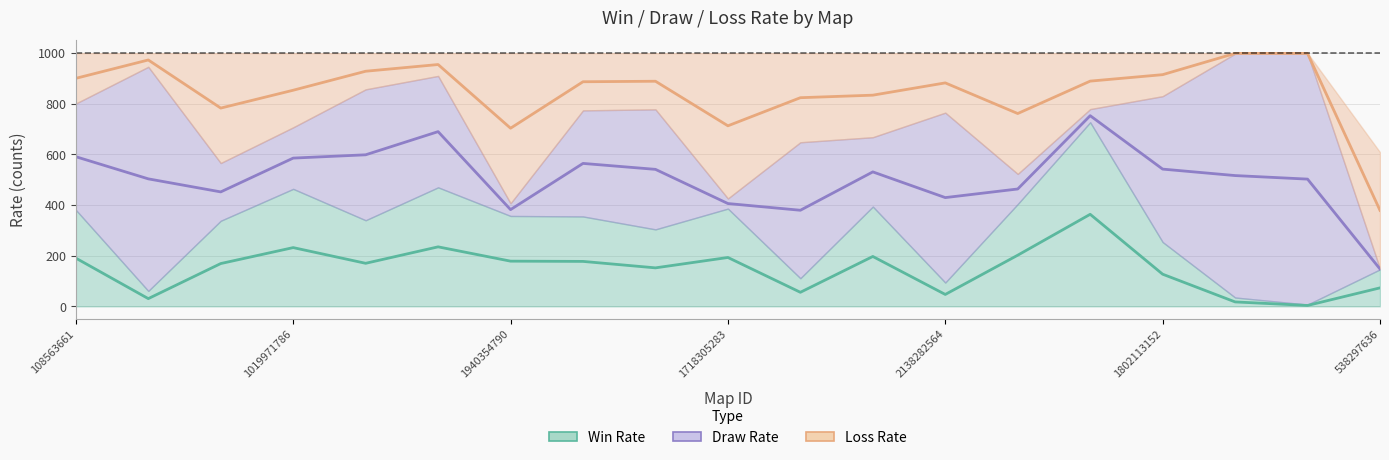

At which category is the sum across all series the highest?

14